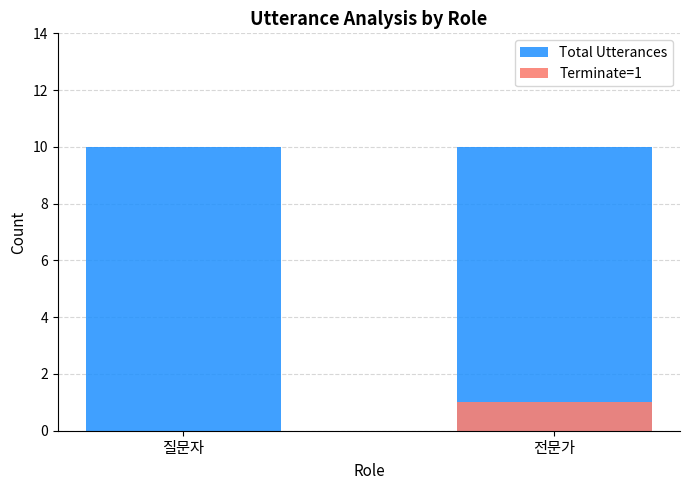

Is the value of Total Utterances at 전문가 greater than the value of Terminate=1 at 전문가?

Yes